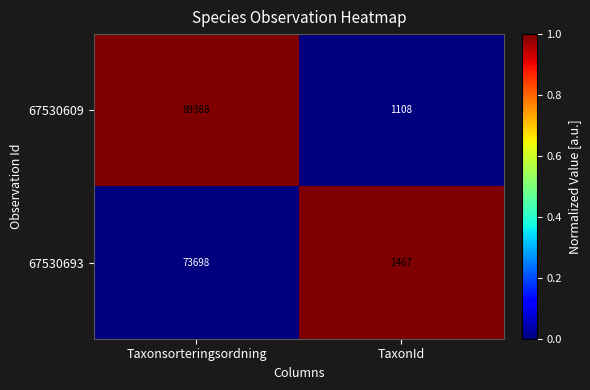

At which category is the sum across all series the highest?

Taxonsorteringsordning